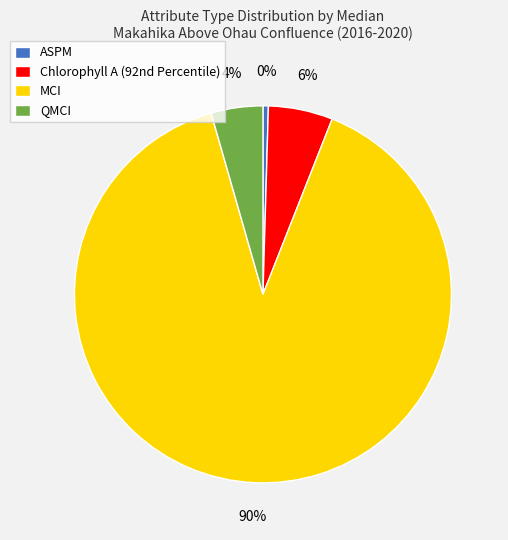

Is there any slice that represents more than half of the pie?

Yes